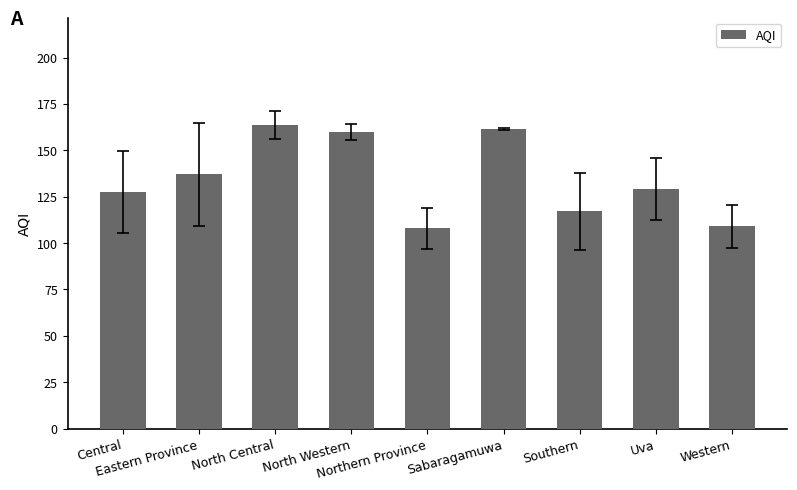

Reading right to left, extract all data points from this chart.

Western=109.0	Uva=129.0	Southern=117.2	Sabaragamuwa=161.5	Northern Province=108.0	North Western=160.0	North Central=163.5	Eastern Province=137.0	Central=127.5